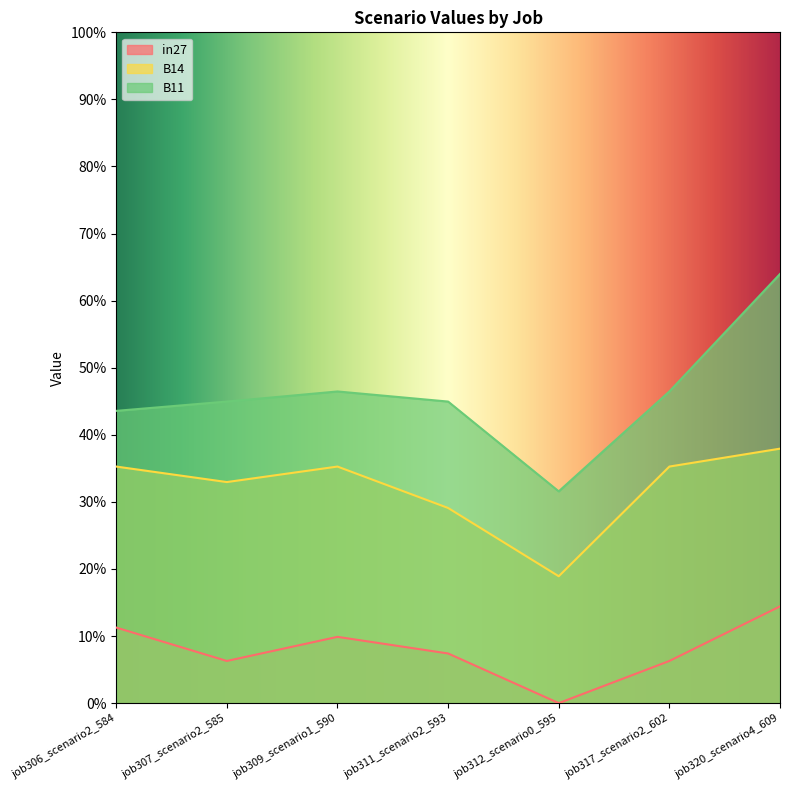

At which label is B11 closest to 0?

job312_scenario0_595